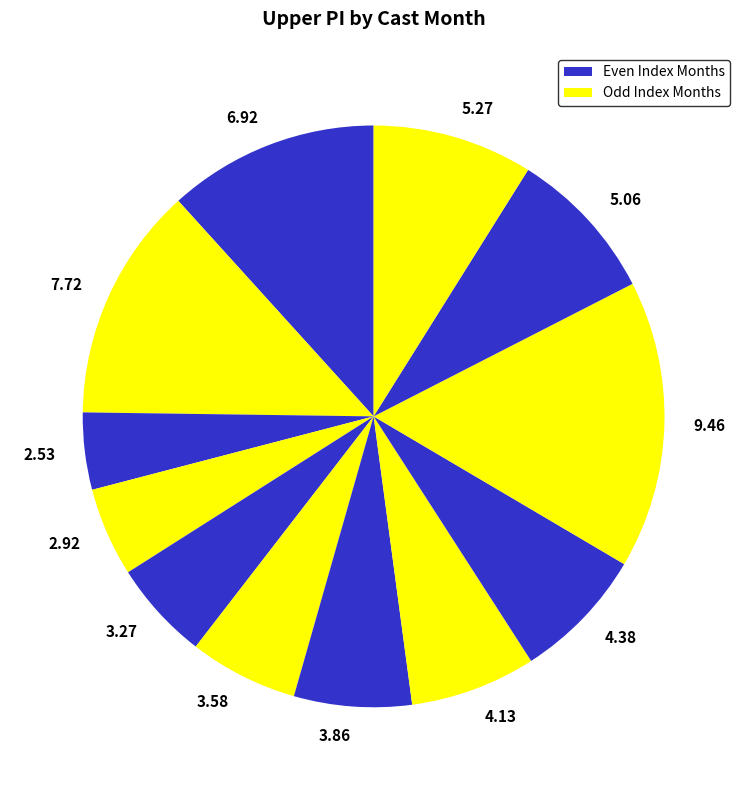

Is 4.13 the majority of the pie?

No